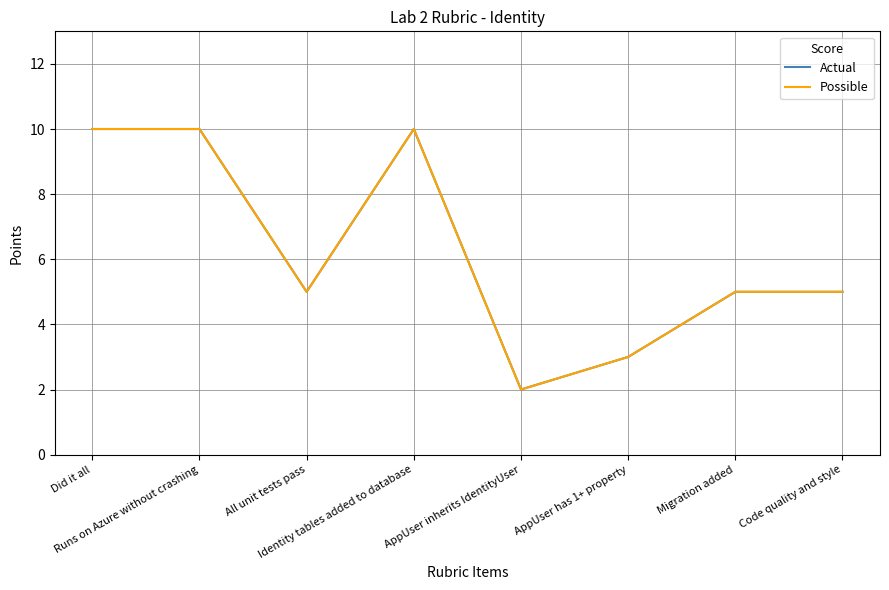

Which series has the largest range (max minus min)?

Actual